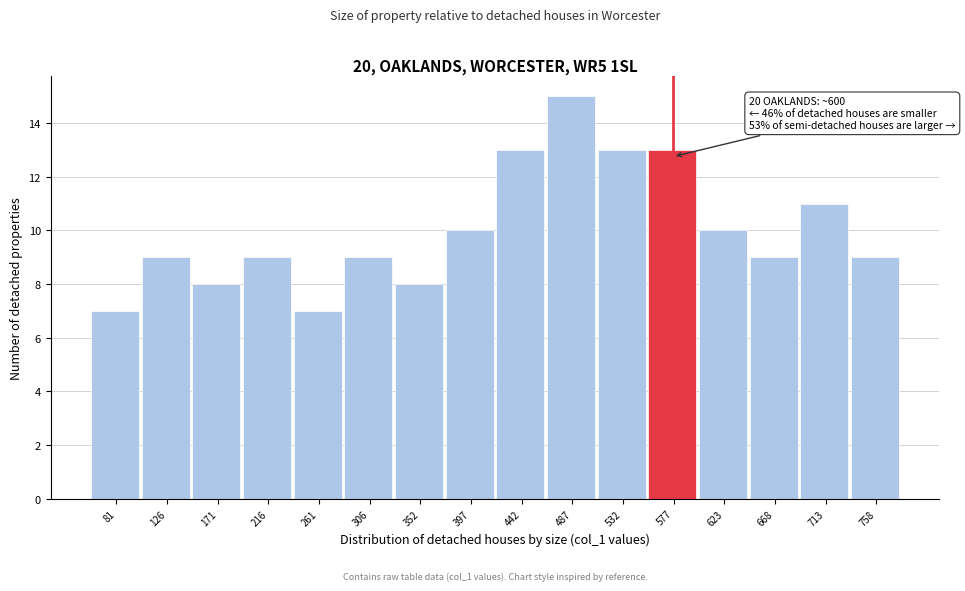

Reading right to left, transcribe all the data shown in this chart.

9	11	9	10	13	13	15	13	10	8	9	7	9	8	9	7